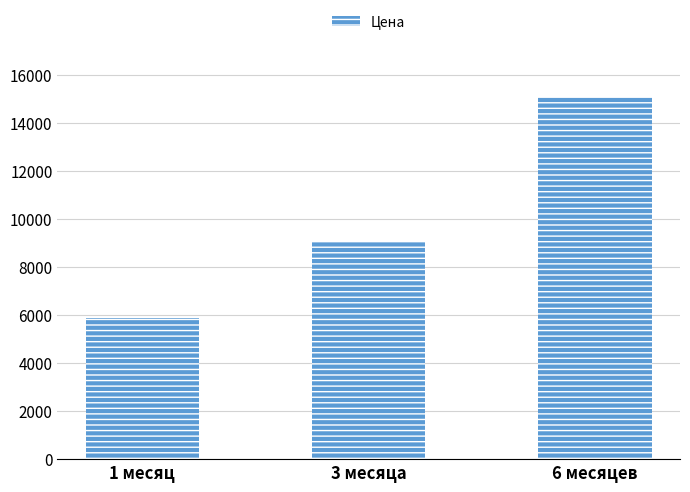

What is the sum of all values?

30100